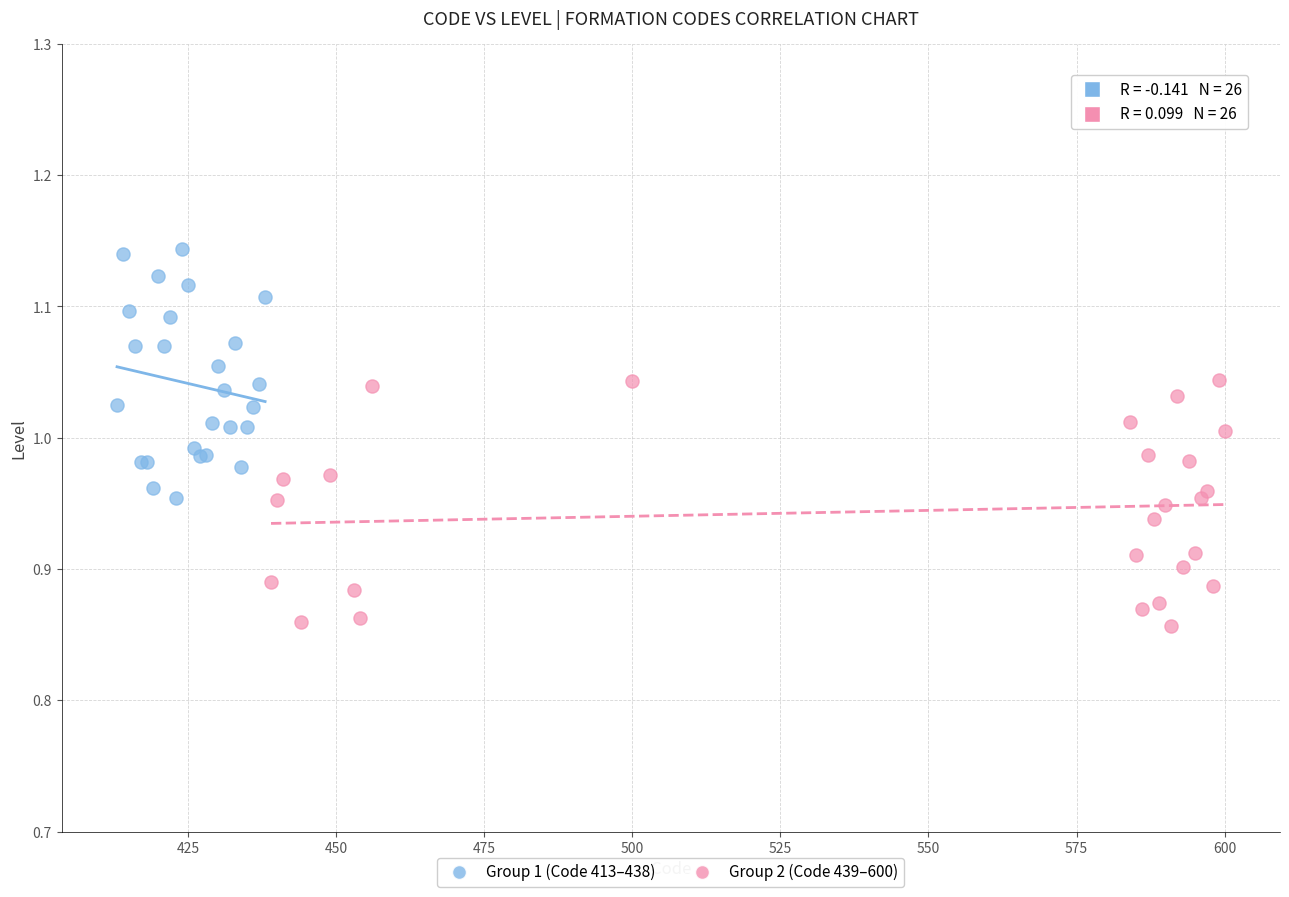

Which series contains the lowest Y value?

Group 2 (Code 439–600)